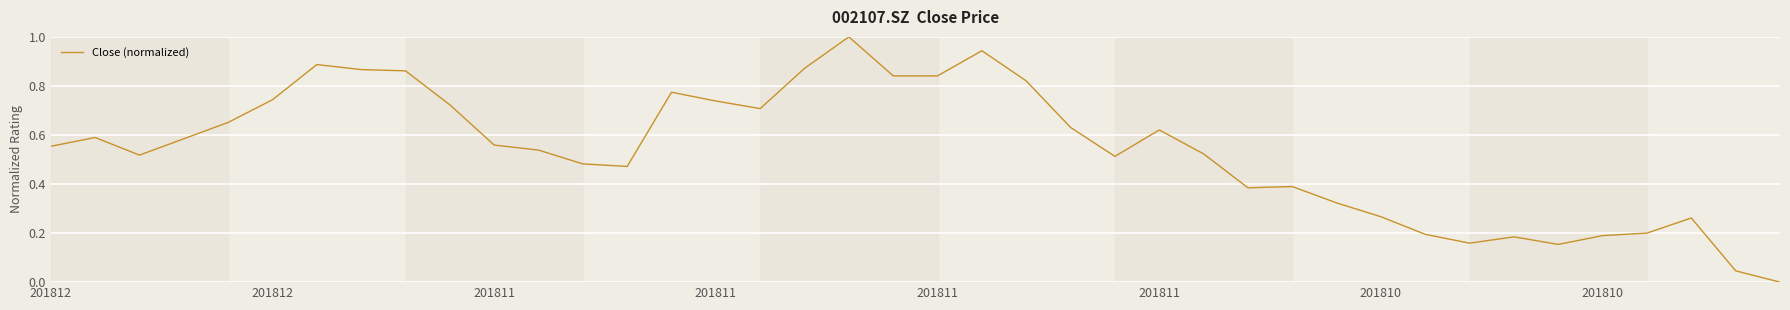

What is the maximum value shown in the chart?

1.0